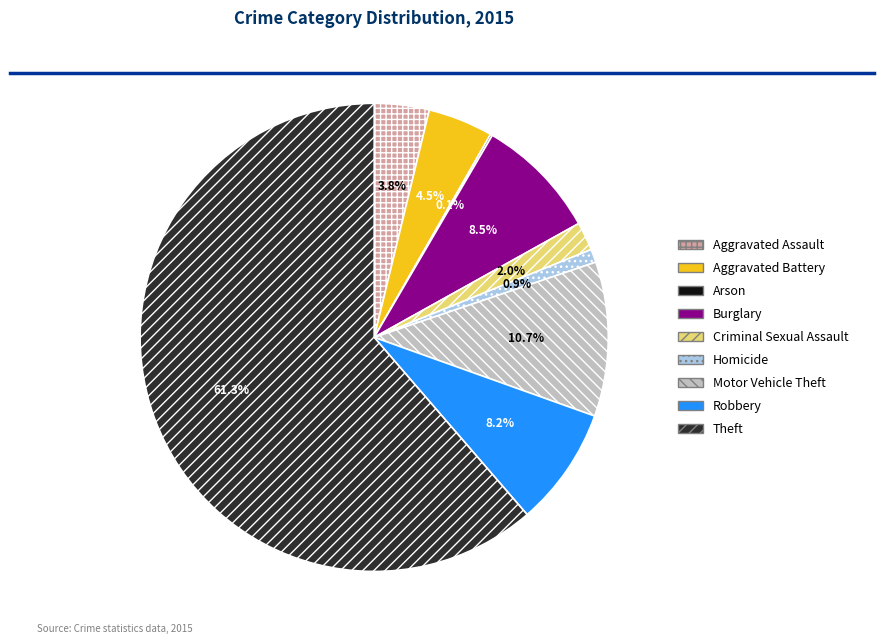

Which category accounts for the majority?

Theft